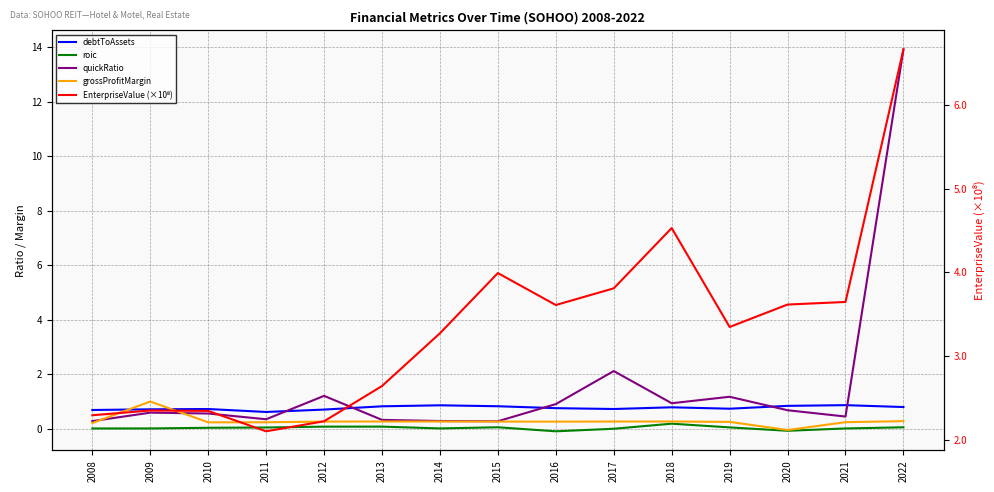

The quickRatio series shows 0.3 at 2021. True or false?

False